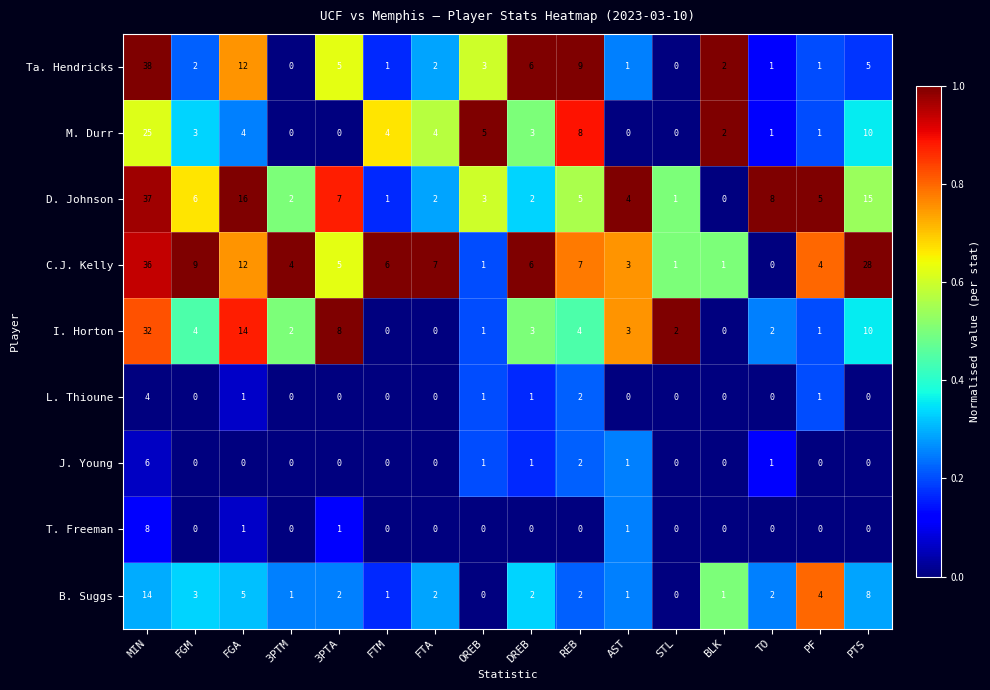

How many data points does each series have?

16